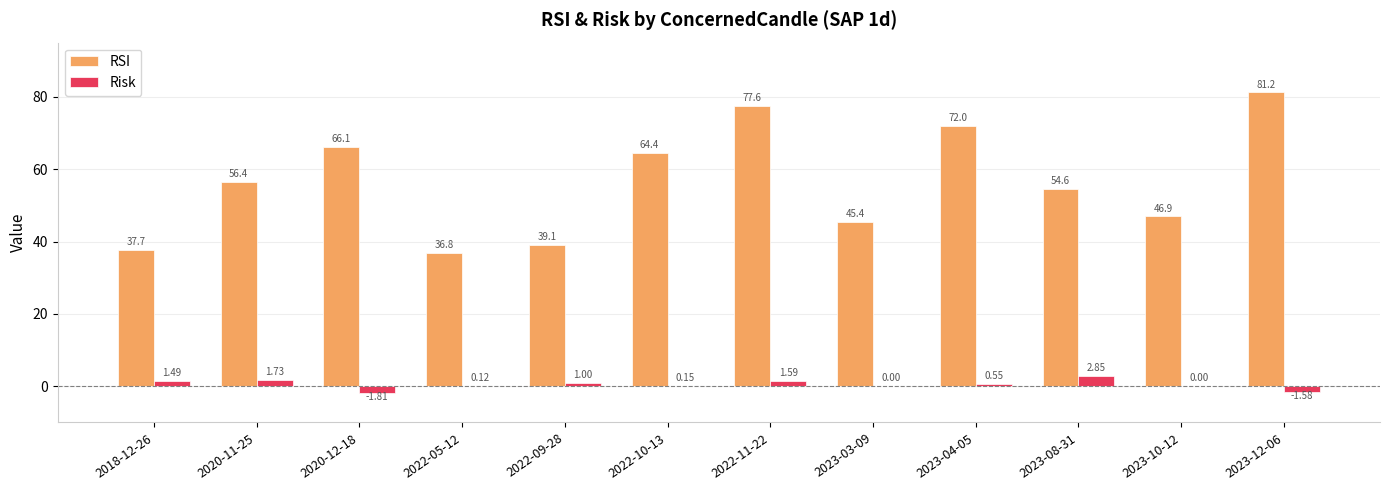

How many distinct data groups are displayed?

2